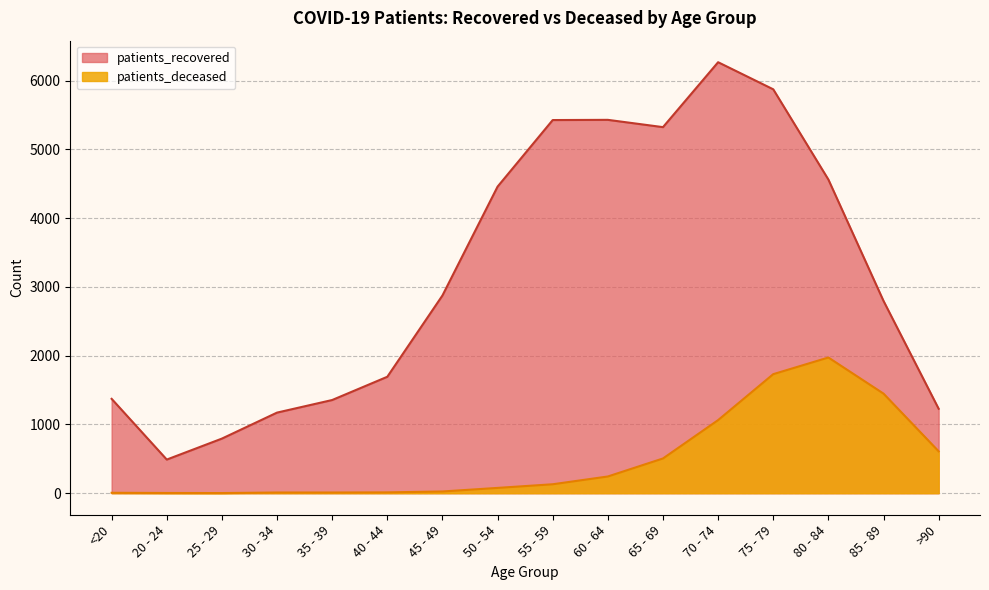

Is it true that patients_deceased equals 2180 at 85 - 89?

False